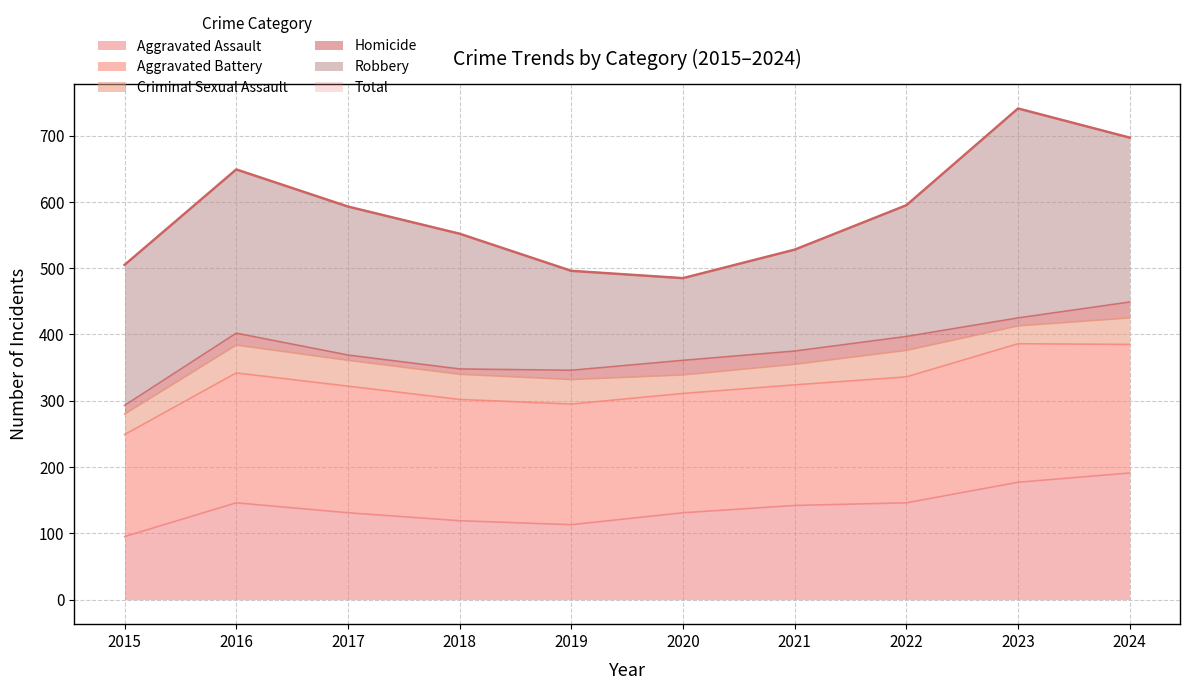

In Aggravated Battery, how many points are higher than both neighbors (excluding endpoints)?

2